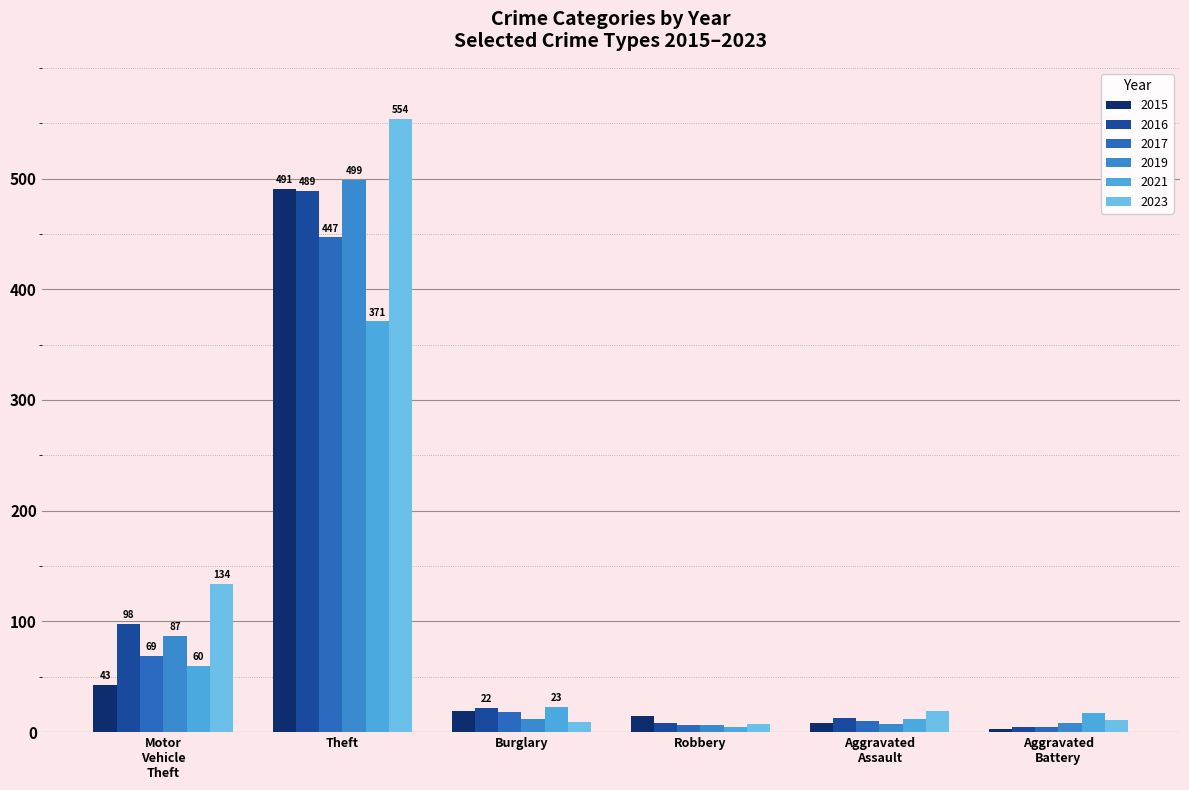

At how many categories does at least one series exceed 373?

1